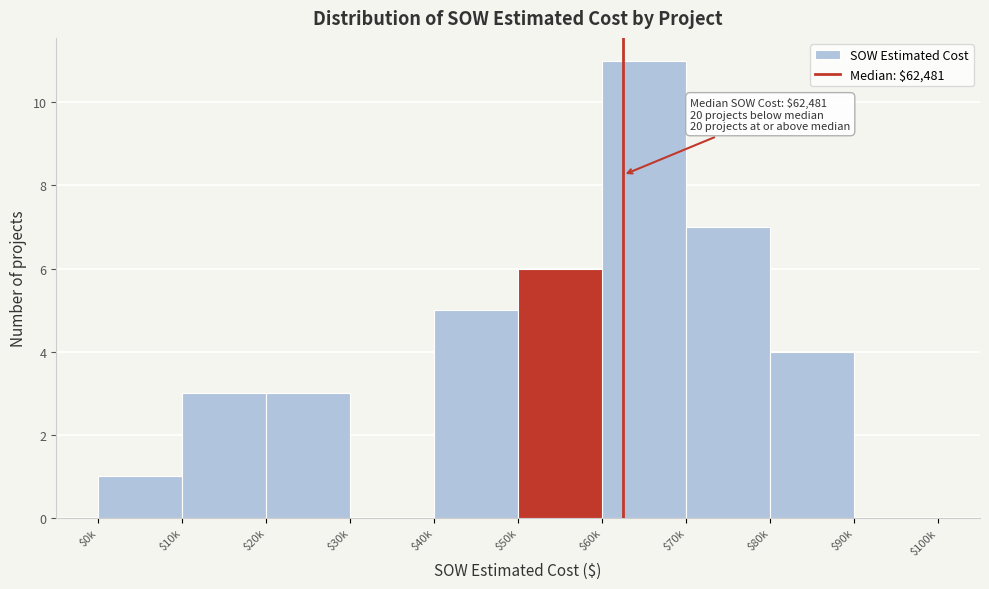

What is the sum of all values?

40